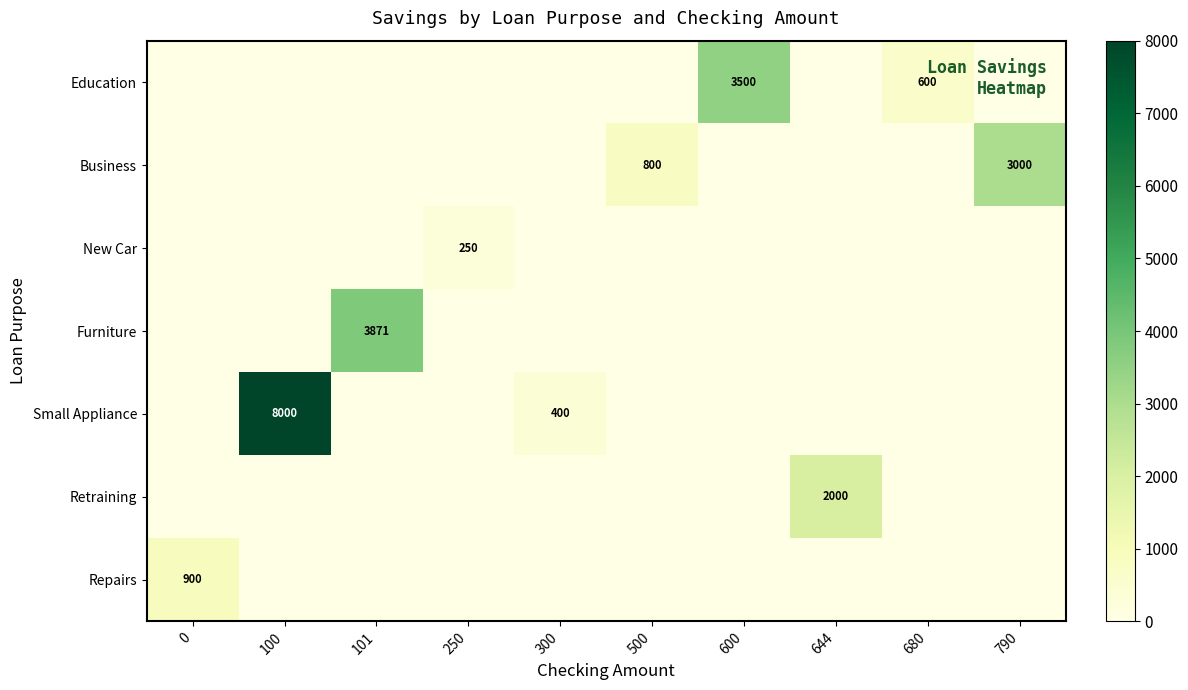

The value of Business at 500 is 275. True or false?

False